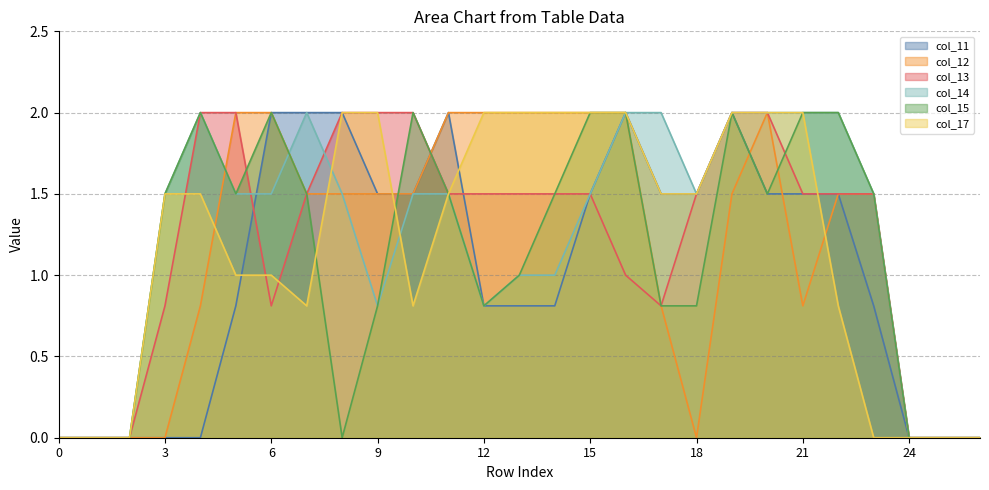

Where does the col_17 series first go above 1?

3